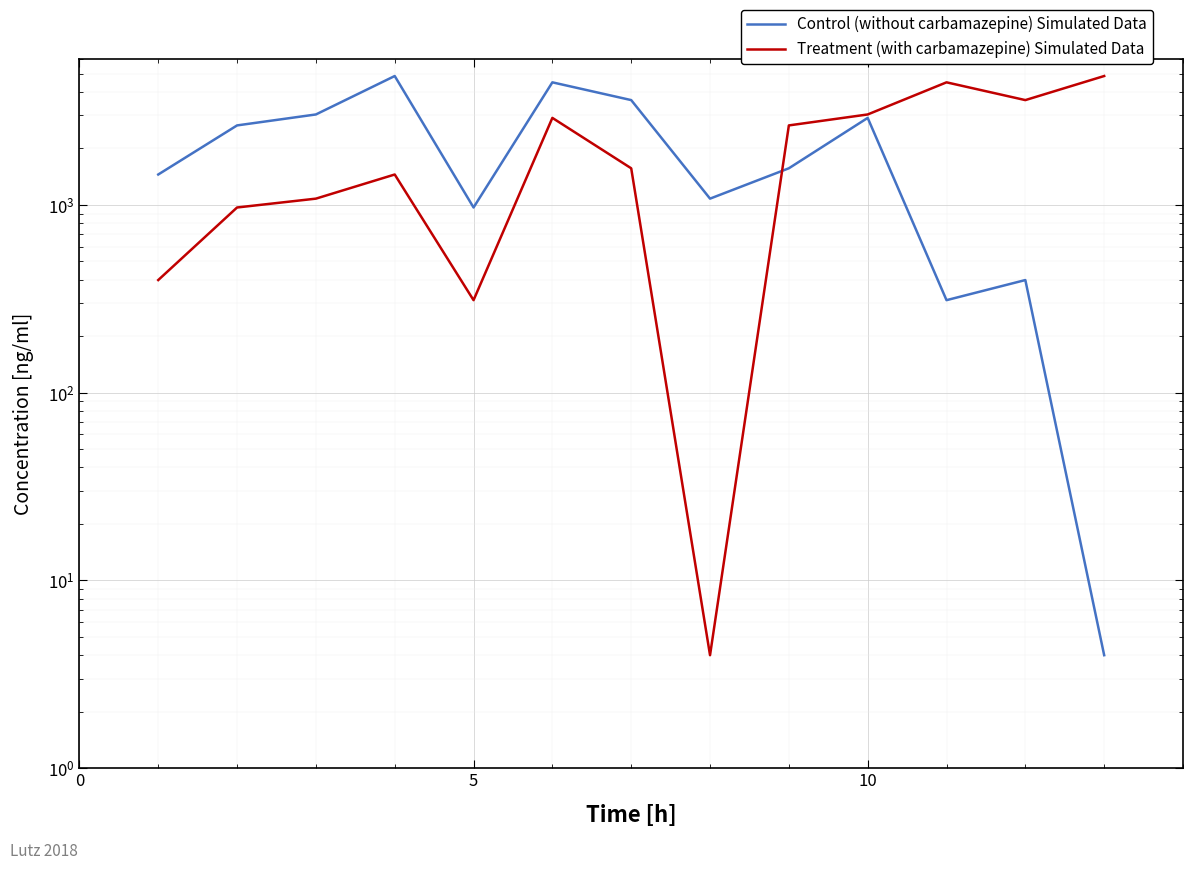

How many intersections are there between Control (without carbamazepine) Simulated Data and Treatment (with carbamazepine) Simulated Data?

1